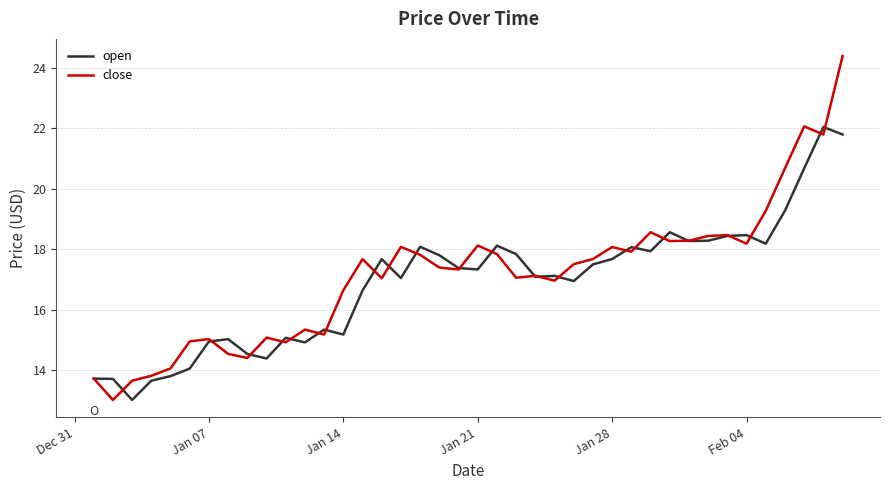

Rank the series by their maximum value, from lowest to highest.

open, close